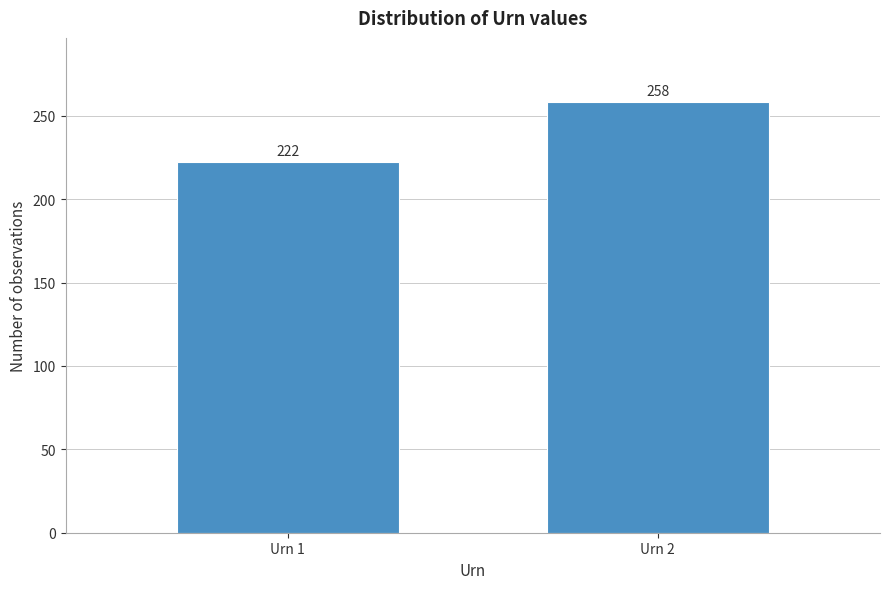

Reading right to left, extract all data points from this chart.

Urn 2=258	Urn 1=222